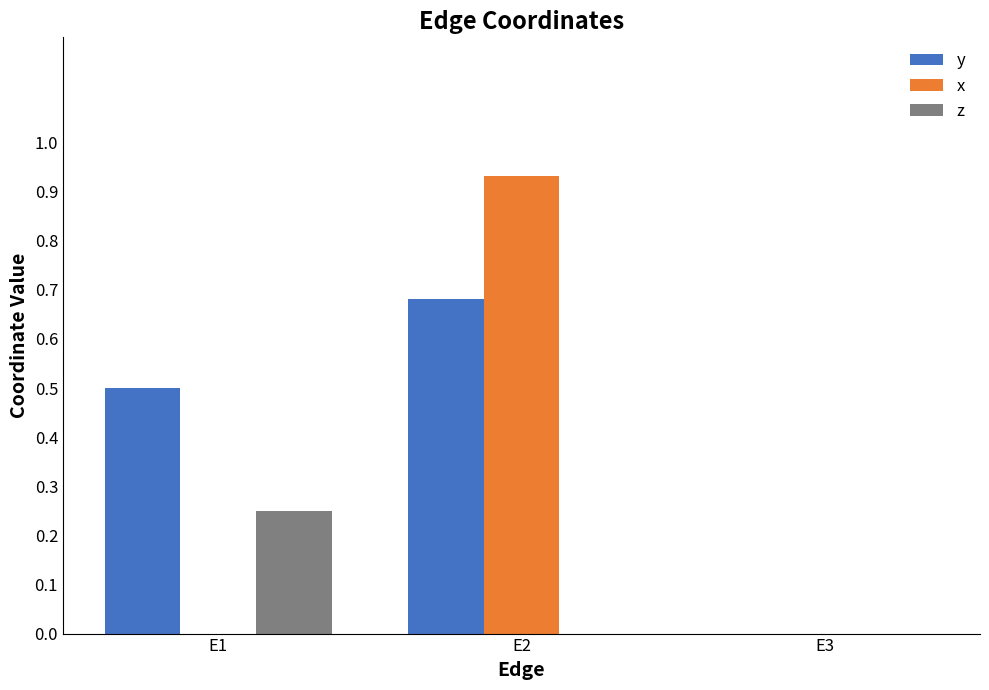

Which series has the largest total across all categories?

y